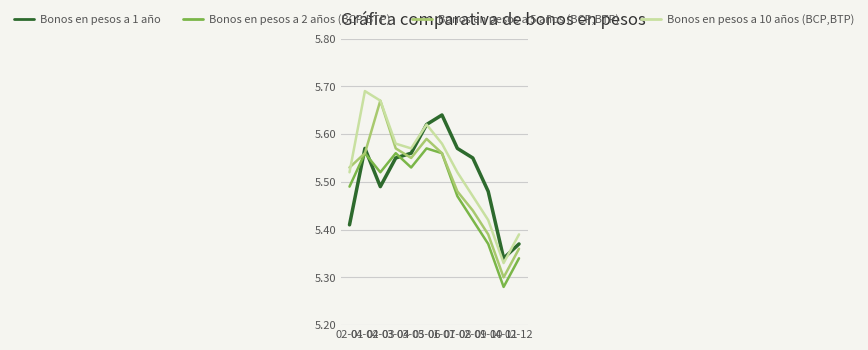

At which category does Bonos en pesos a 5 años (BCP,BTP) reach its first local peak?

04-03